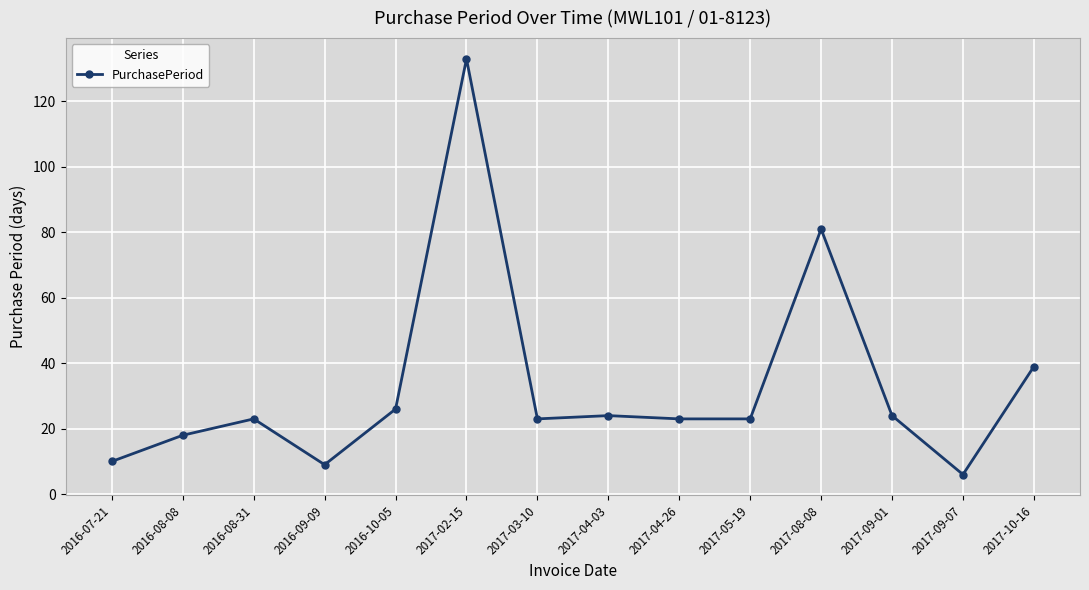

True or false: the data shows 6 at 2016-08-31.

False